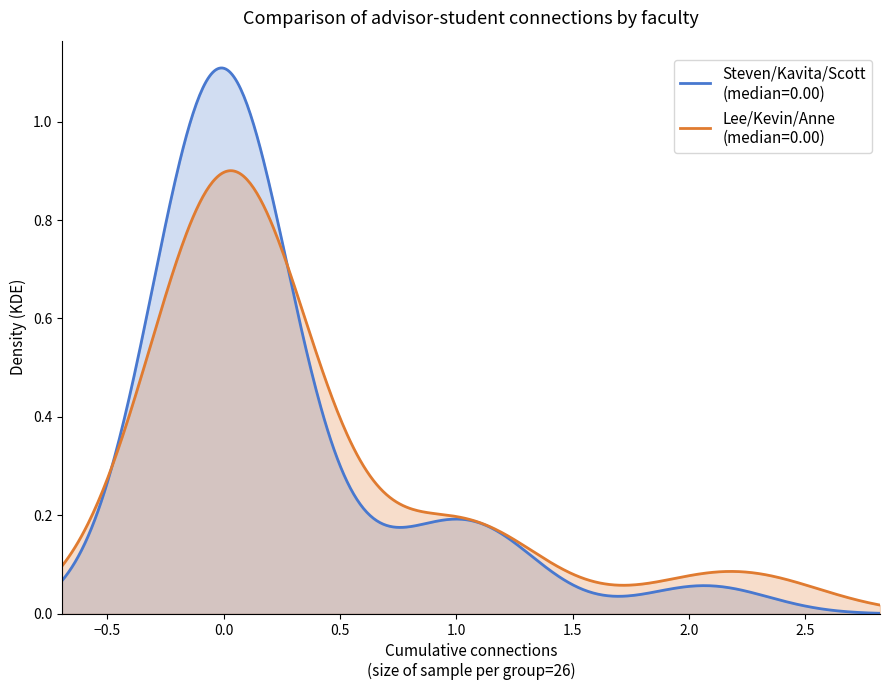

How many series are shown in this chart?

2